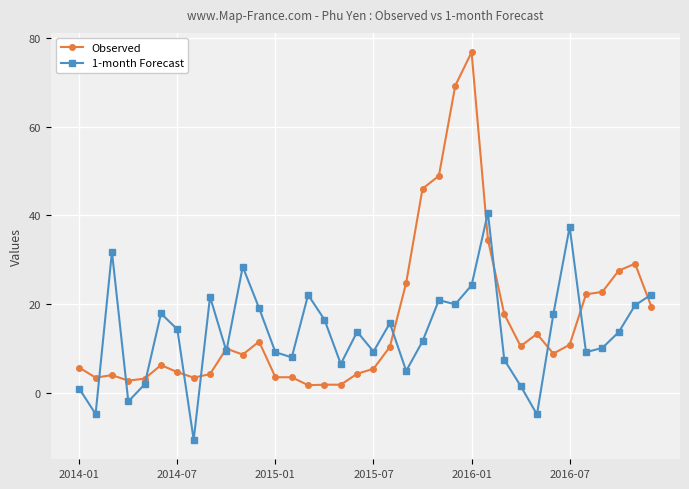

After their last crossing, which series has the higher values: Observed or 1-month Forecast?

1-month Forecast